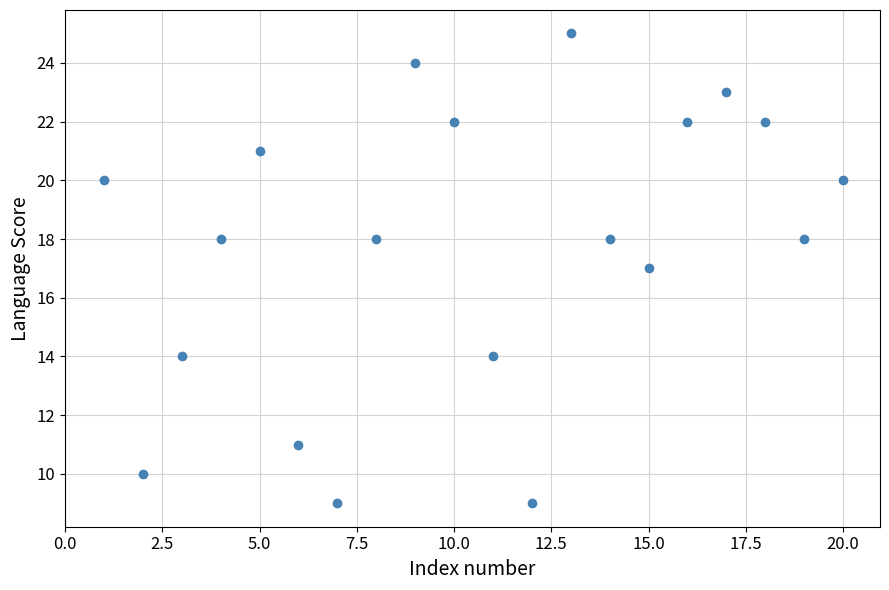

What is the range of Y values (max minus min)?

16